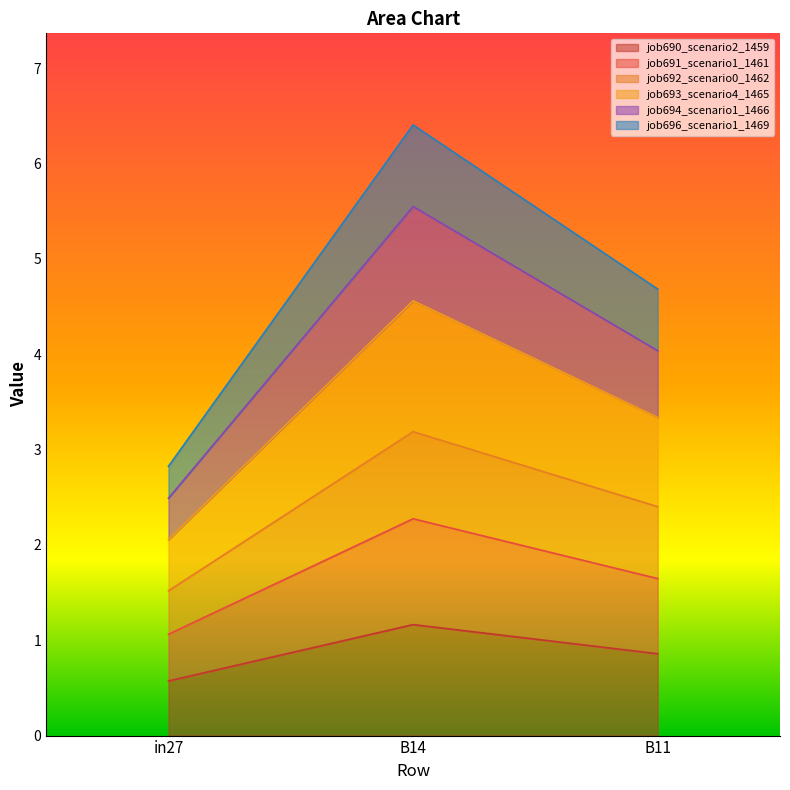

How many job696_scenario1_1469 values are between 2 and 6?

2